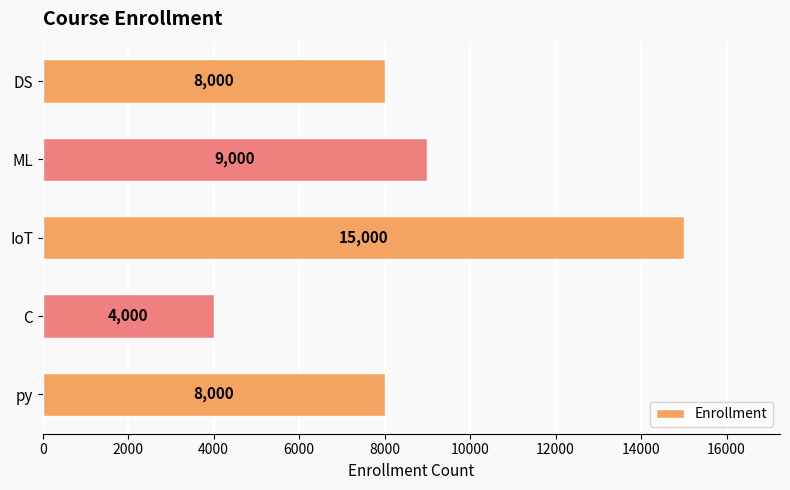

Reading bottom to top, list all the values displayed in this chart.

8000	4000	15000	9000	8000